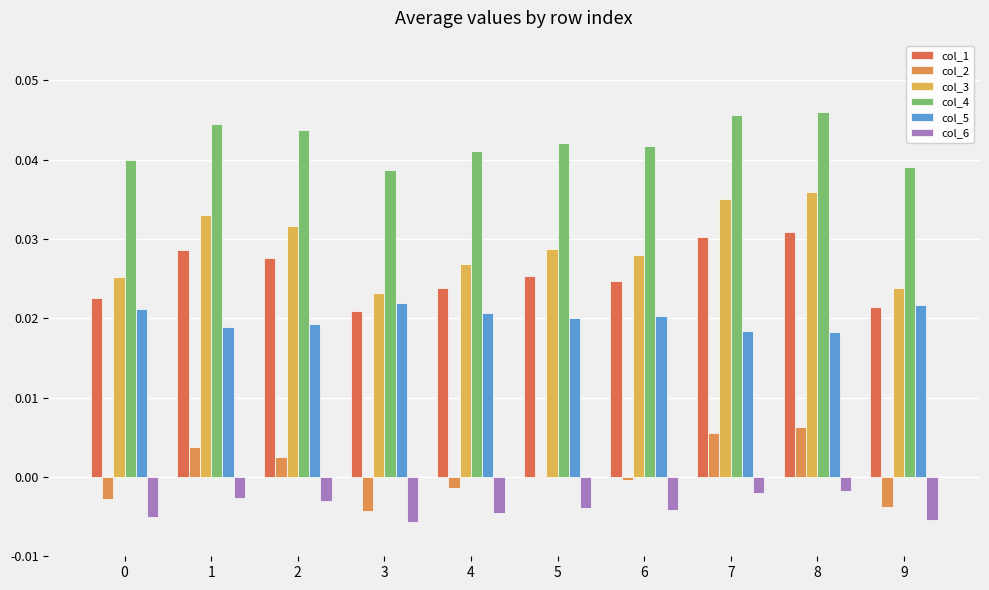

Which category has the lowest value across all series?

3